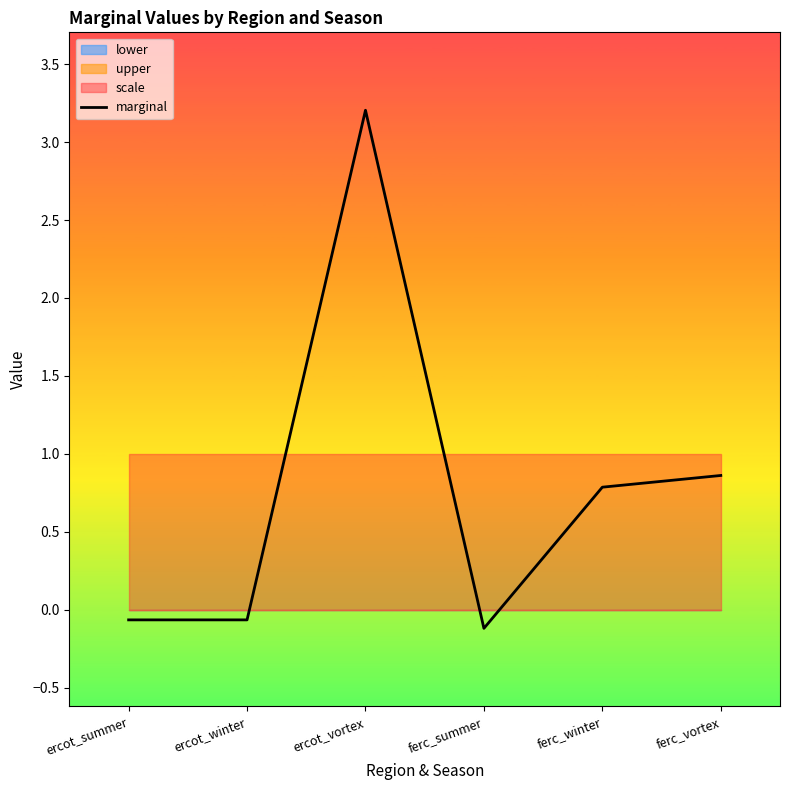

How many lines are shown in the chart?

1